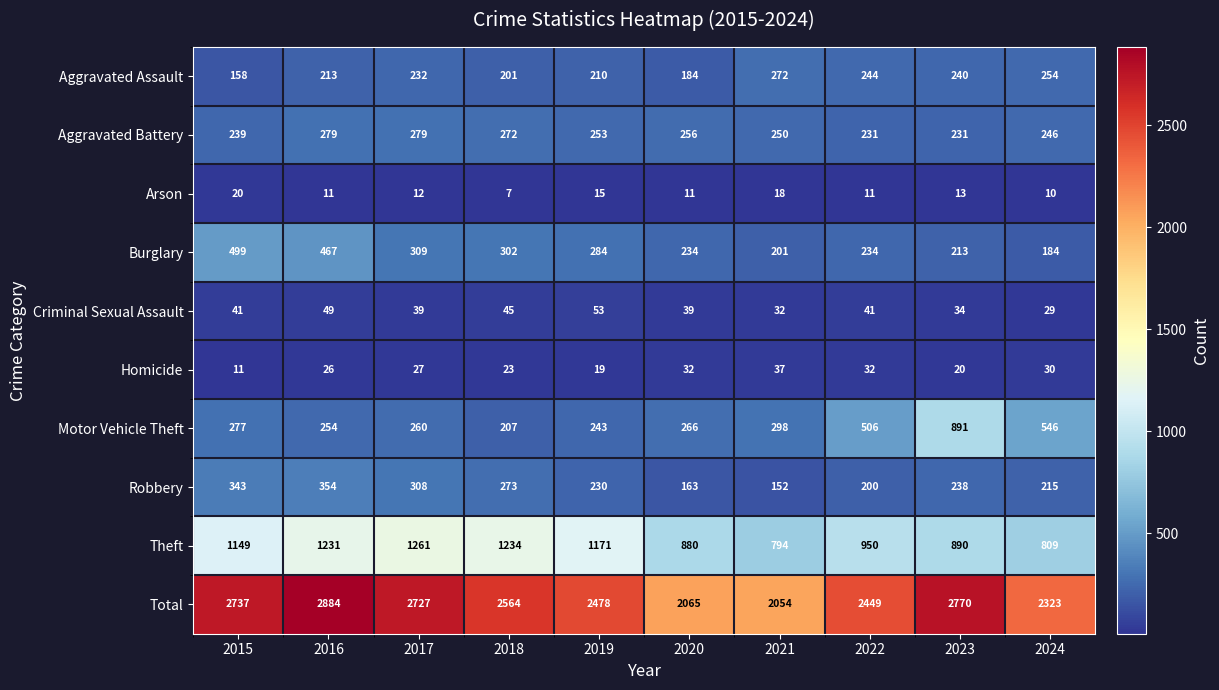

At which category does the chart reach its peak across all series?

2016